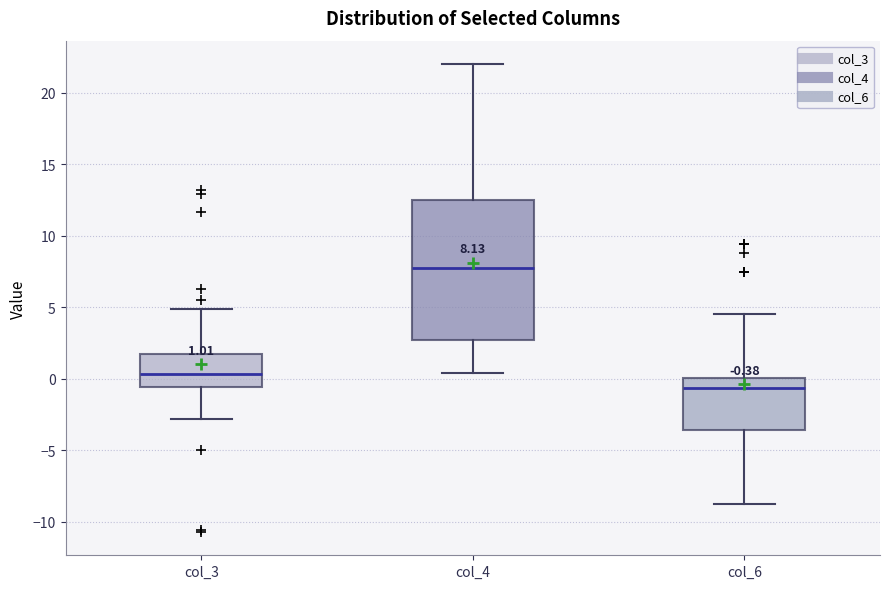

Which box's median line is the lowest?

col_6